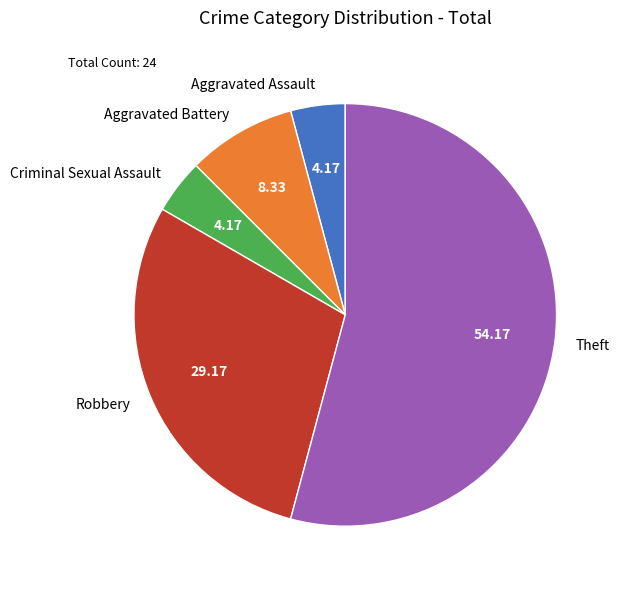

What is the largest slice in the pie chart?

Theft